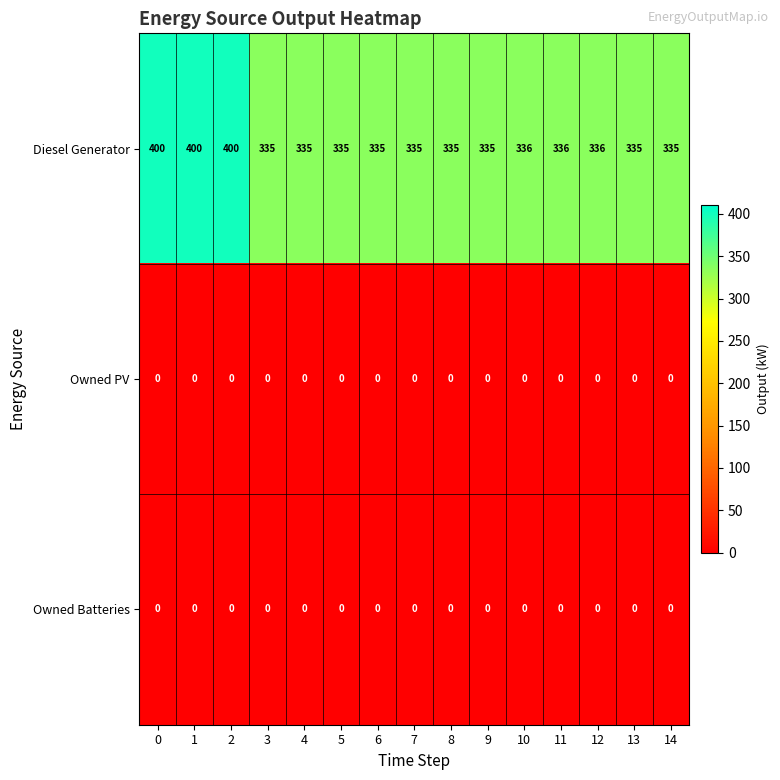

The Diesel Generator series shows 400 at 2. True or false?

True